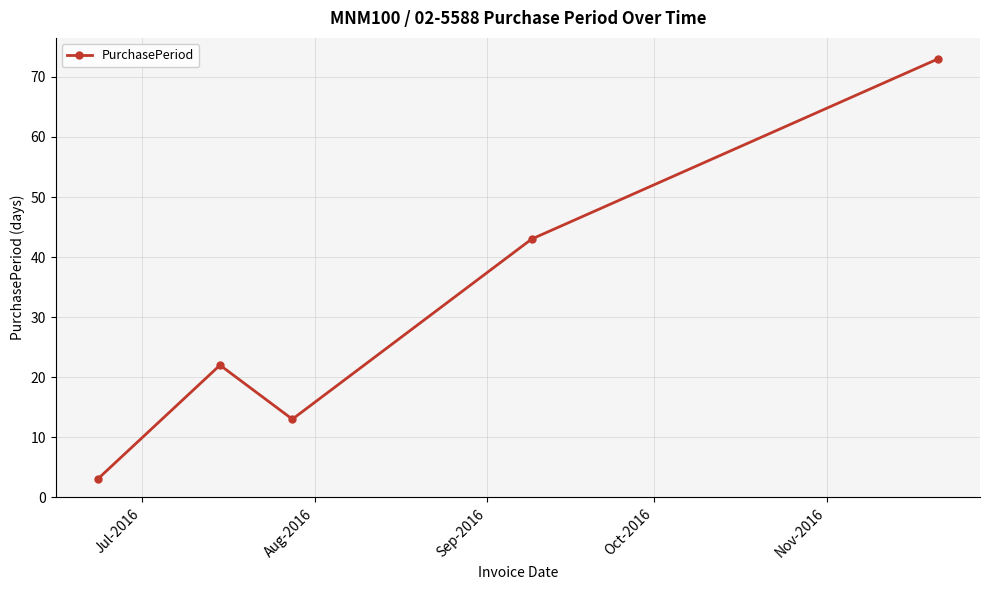

How many points are higher than both their immediate neighbors (excluding endpoints)?

1